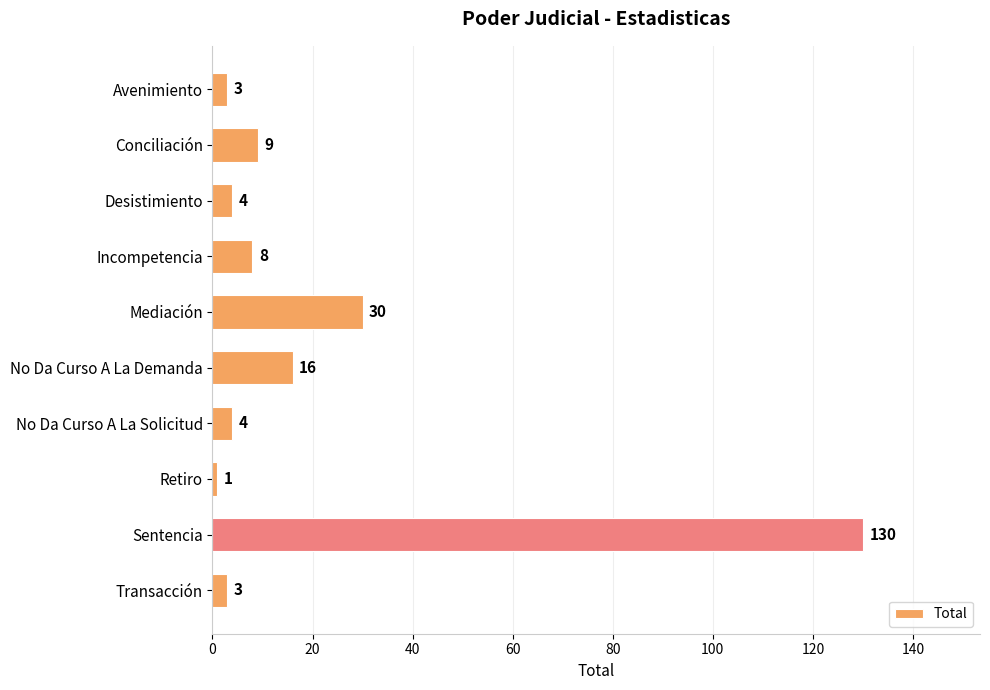

What is the label of the 5th bar from the top?

Mediación